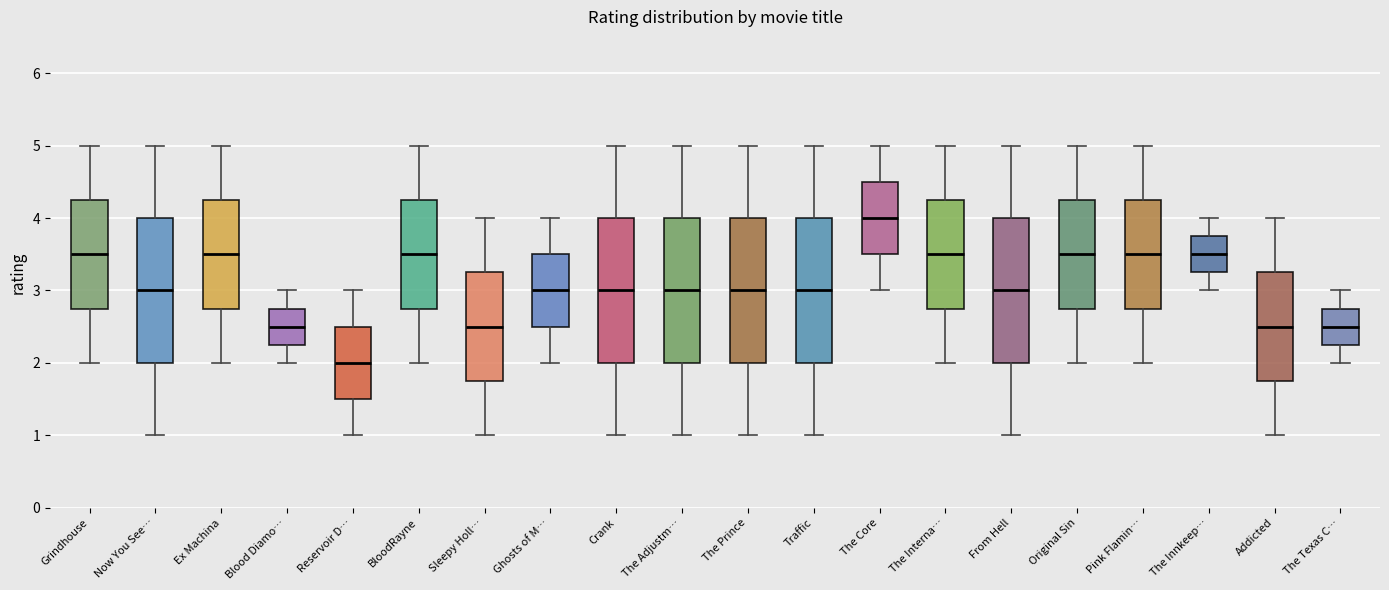

Which box has the lowest median line?

Reservoir D…